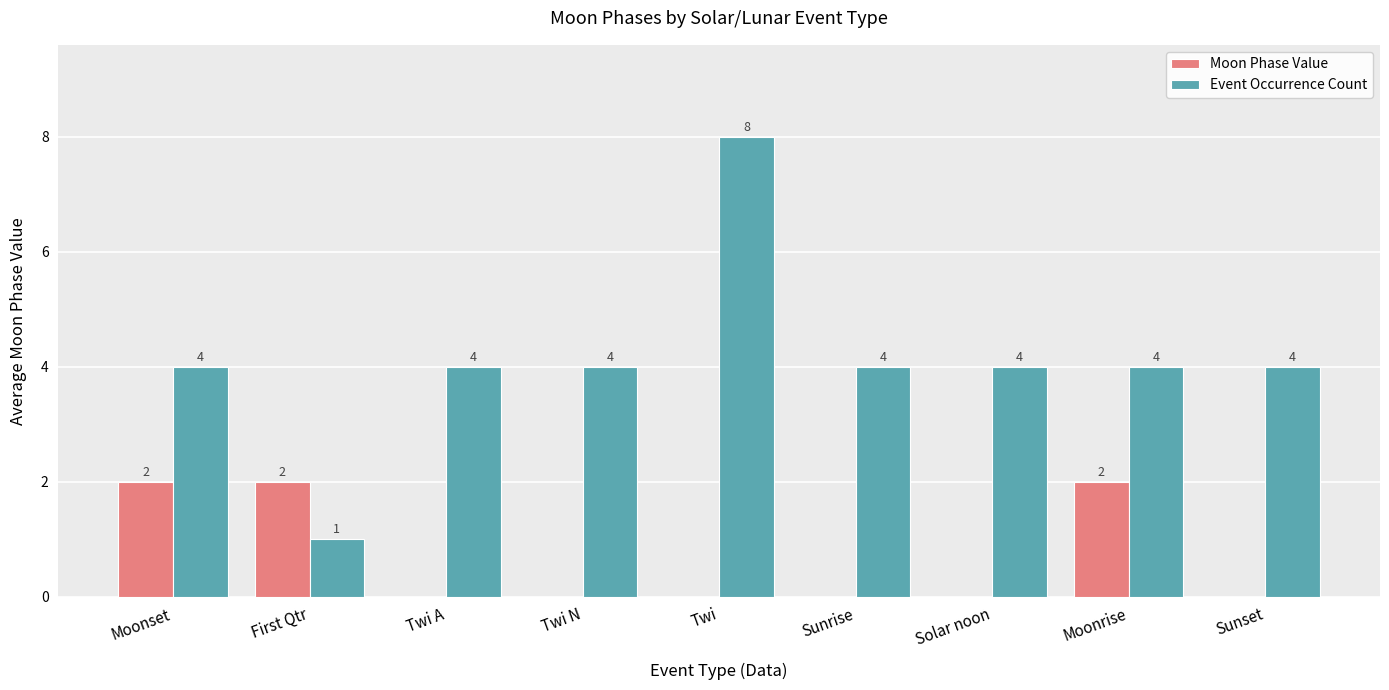

How many groups of bars are there?

9